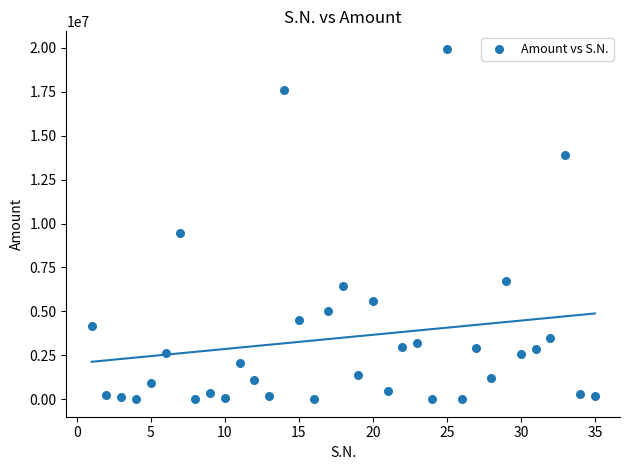

What is the range of X values (max minus min)?

34